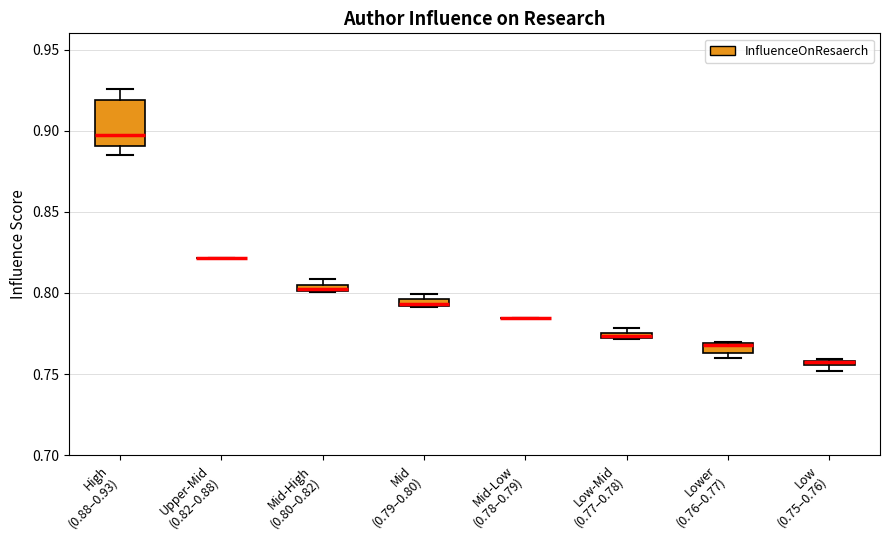

Which box is the tallest, from its lower edge to its upper edge?

High (0.88–0.93)